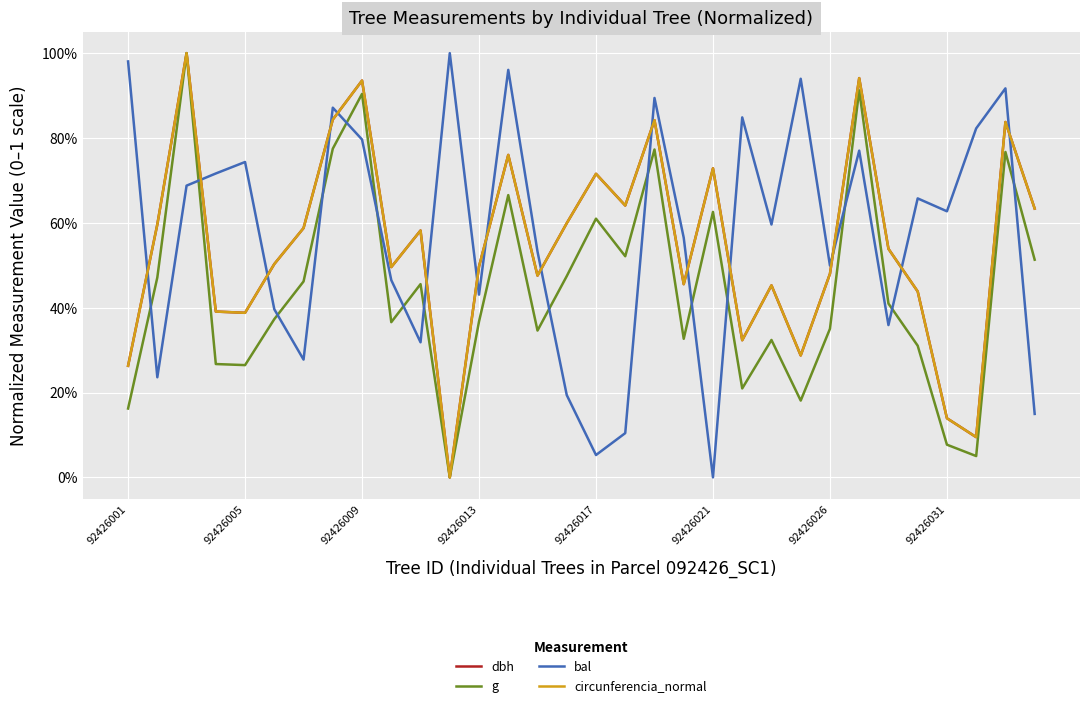

What are all the series names shown in the legend?

dbh, g, bal, circunferencia_normal